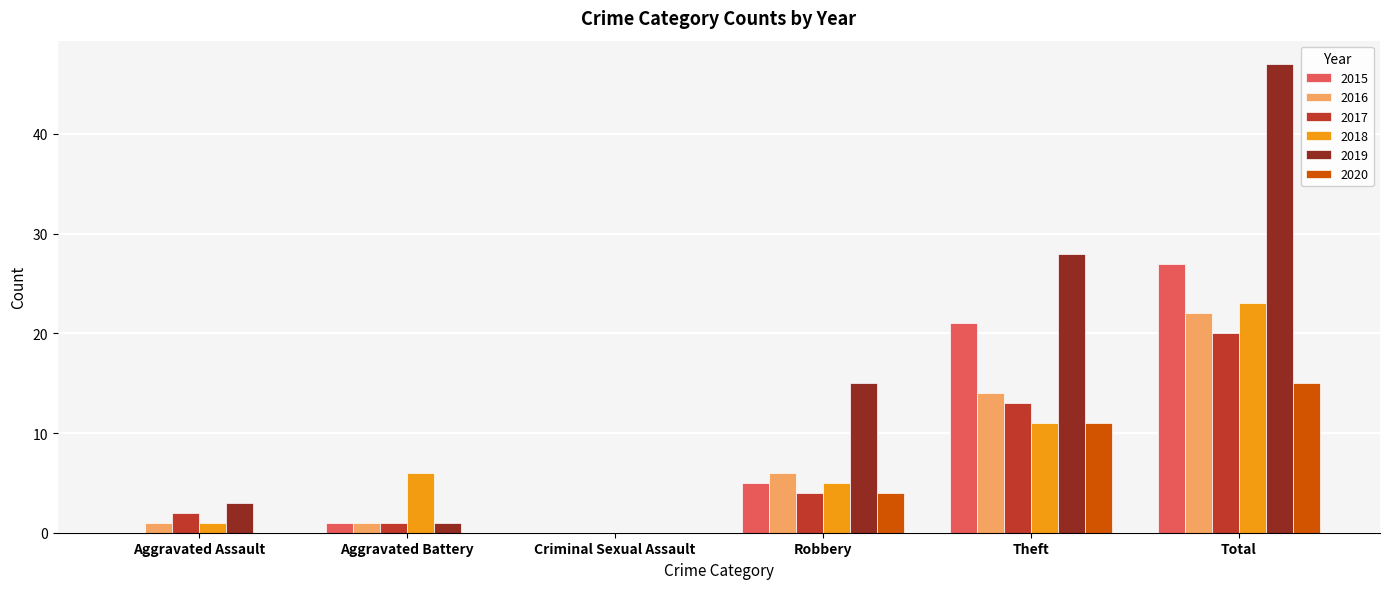

What is the average value of the 2016 series?

7